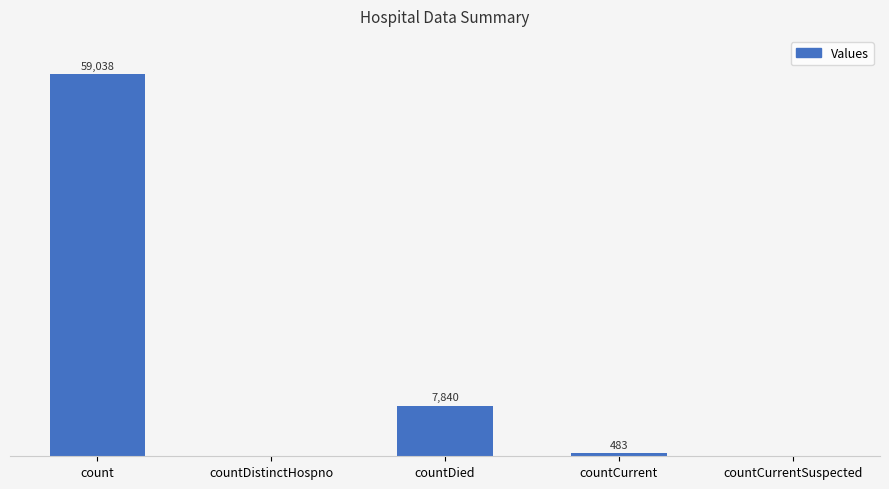

Where does the data first go above 483?

count